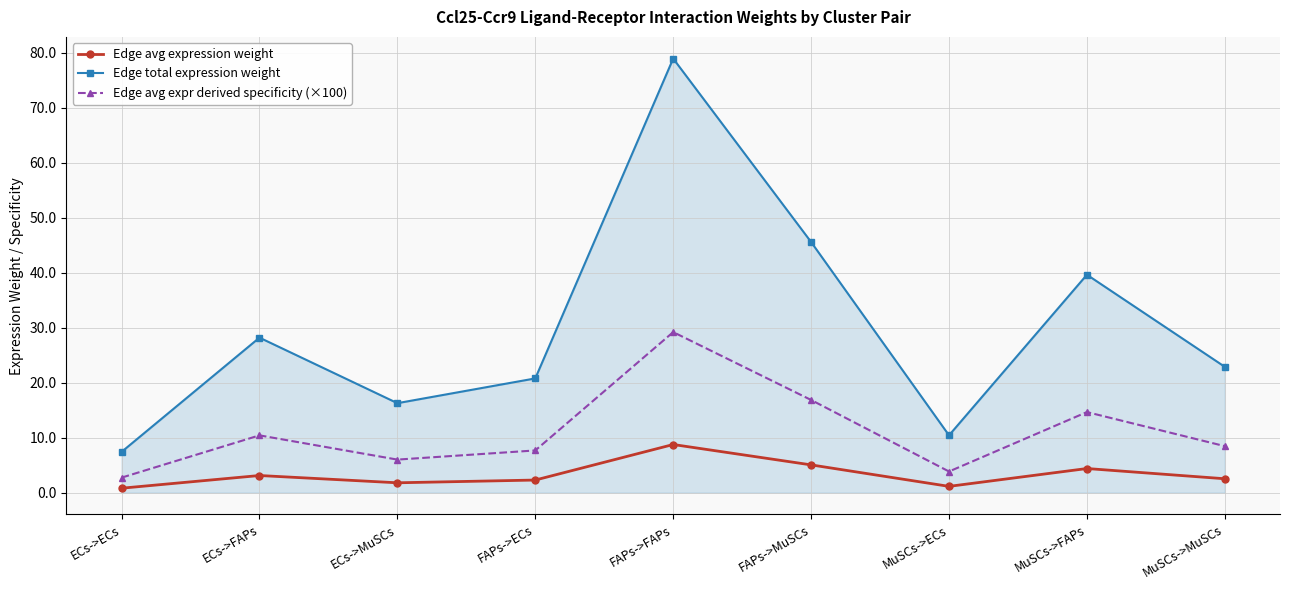

What is the label of the 4th point from the left?

FAPs->ECs